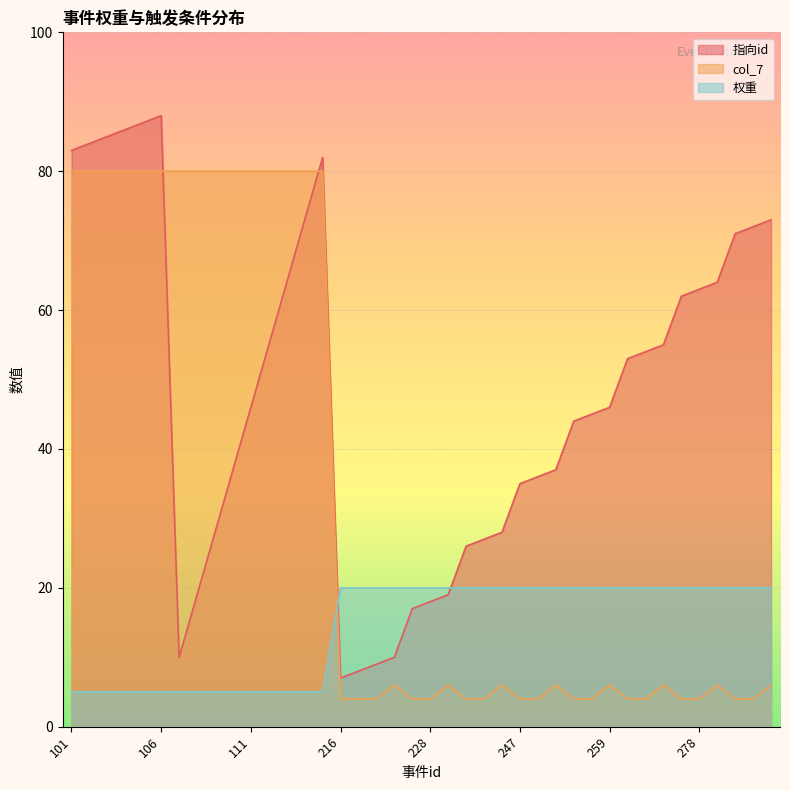

Which series has the largest range (max minus min)?

指向id